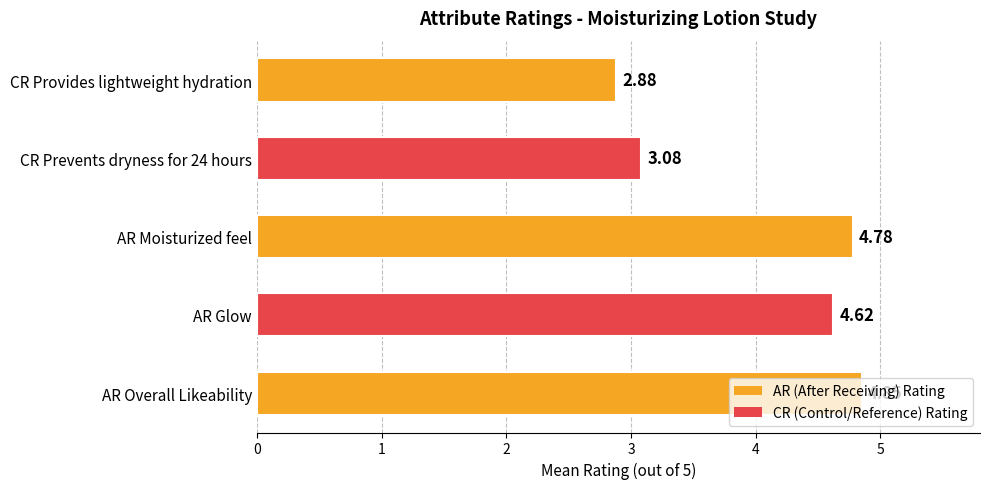

List the labels in order of value, largest first.

AR Overall Likeability, AR Moisturized feel, AR Glow, CR Prevents dryness for 24 hours, CR Provides lightweight hydration